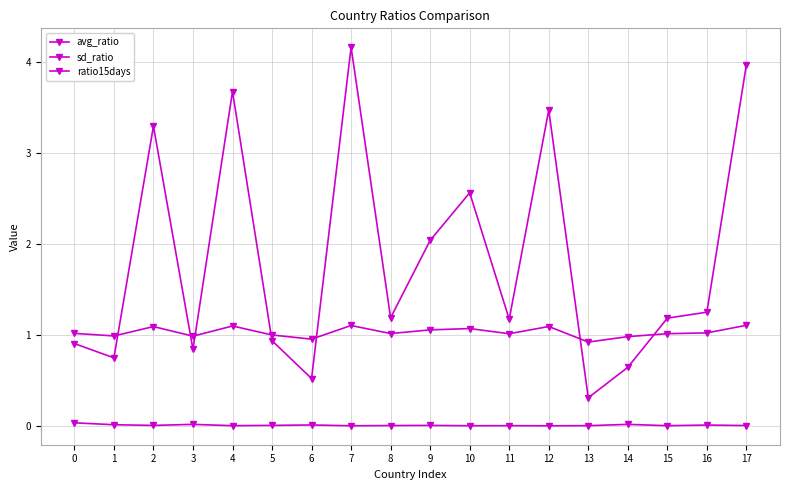

How many series are shown in this chart?

3